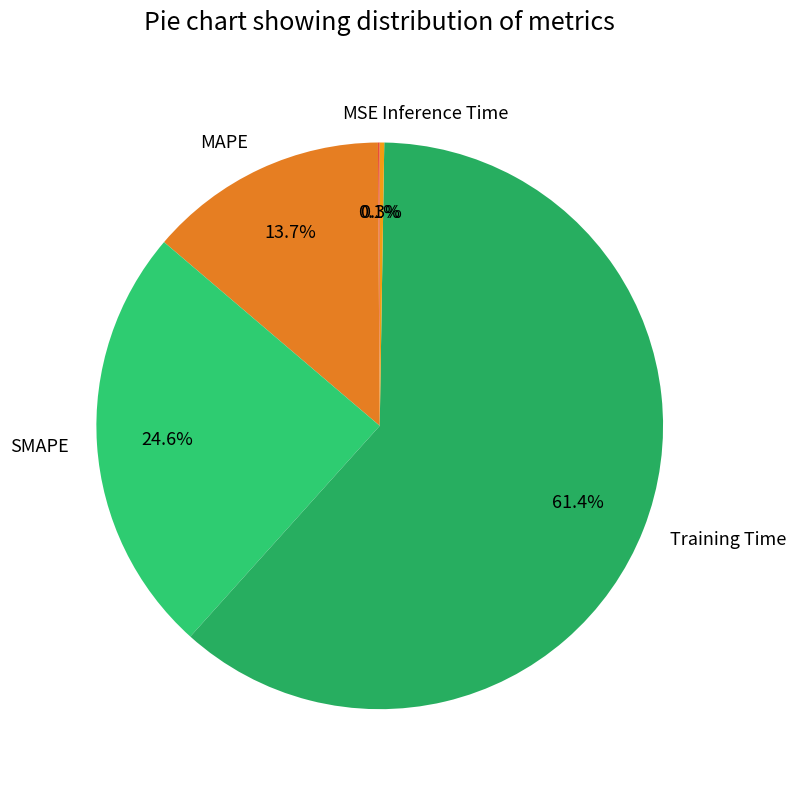

Which slice represents more than half of the pie?

Training Time